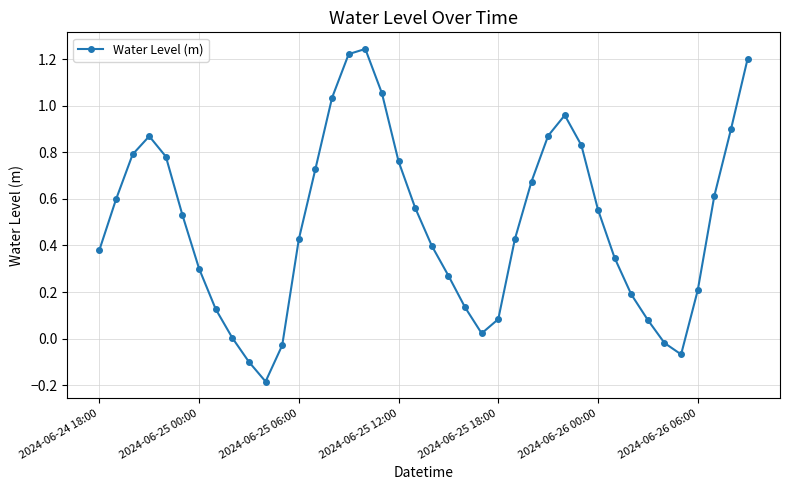

True or false: the data has more than 2 interior local peaks.

True